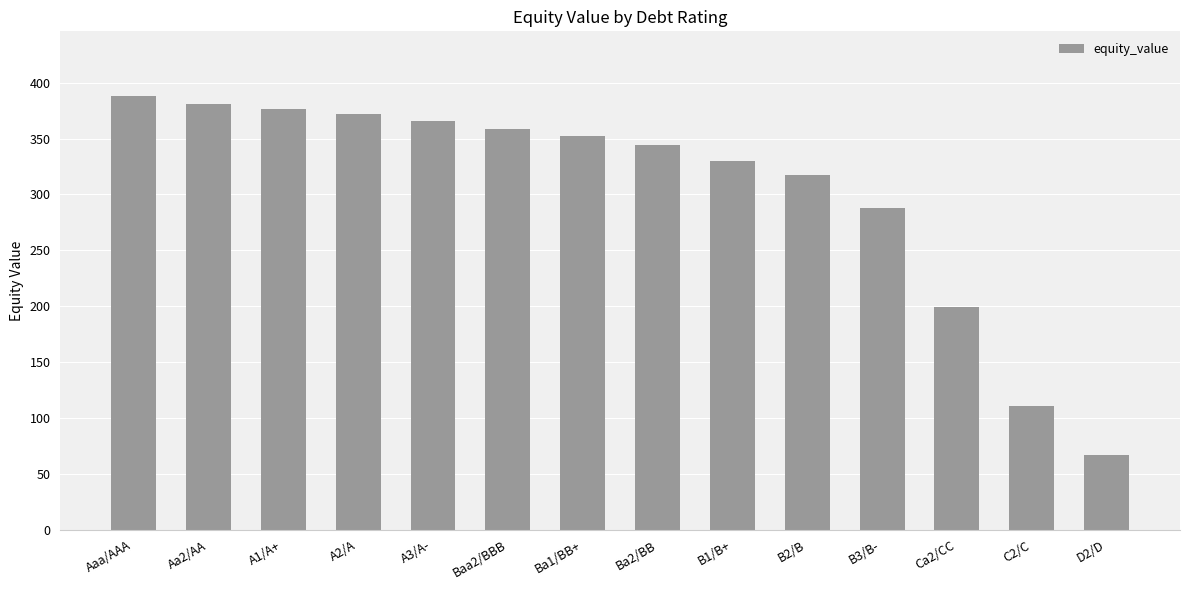

What value does the data have at Baa2/BBB?

358.2